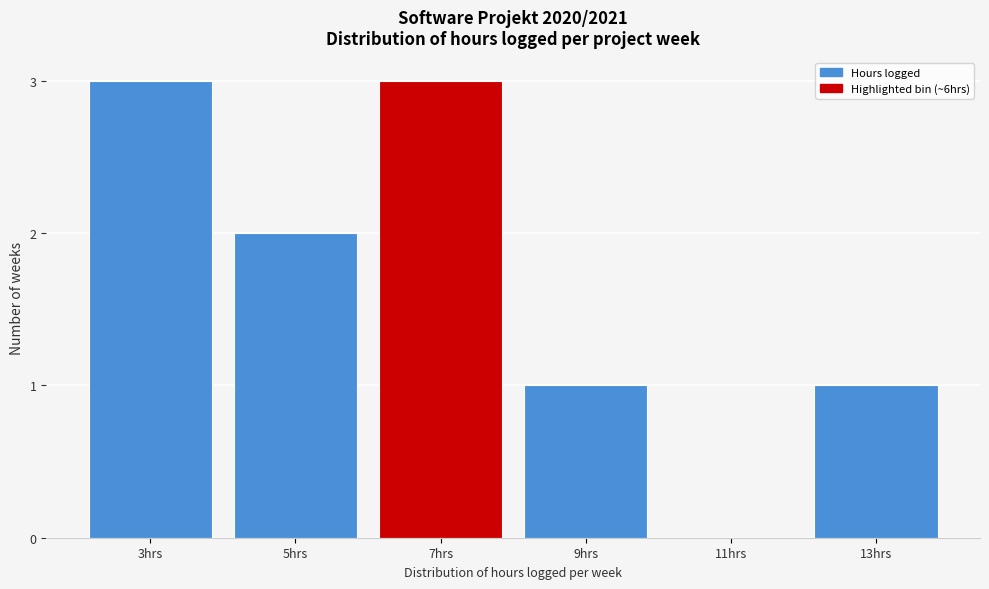

Reading right to left, extract all data points from this chart.

13hrs=1	11hrs=0	9hrs=1	7hrs=3	5hrs=2	3hrs=3